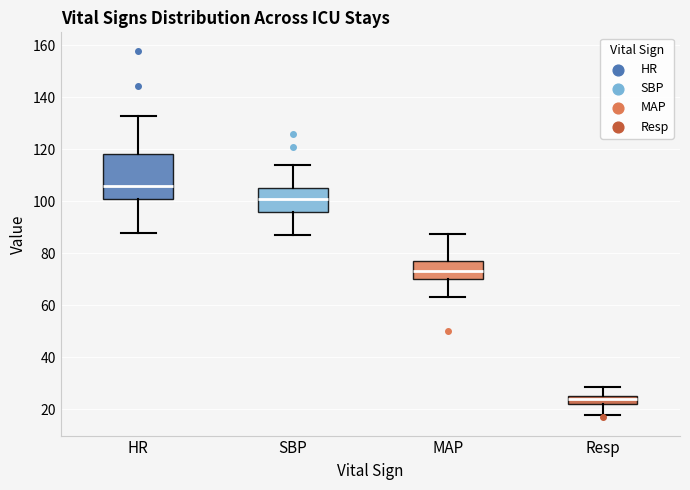

Where does the median line of the box for SBP sit on the y-axis? The values are not printed on the chart, so give them approximately, as read against the axis.

102